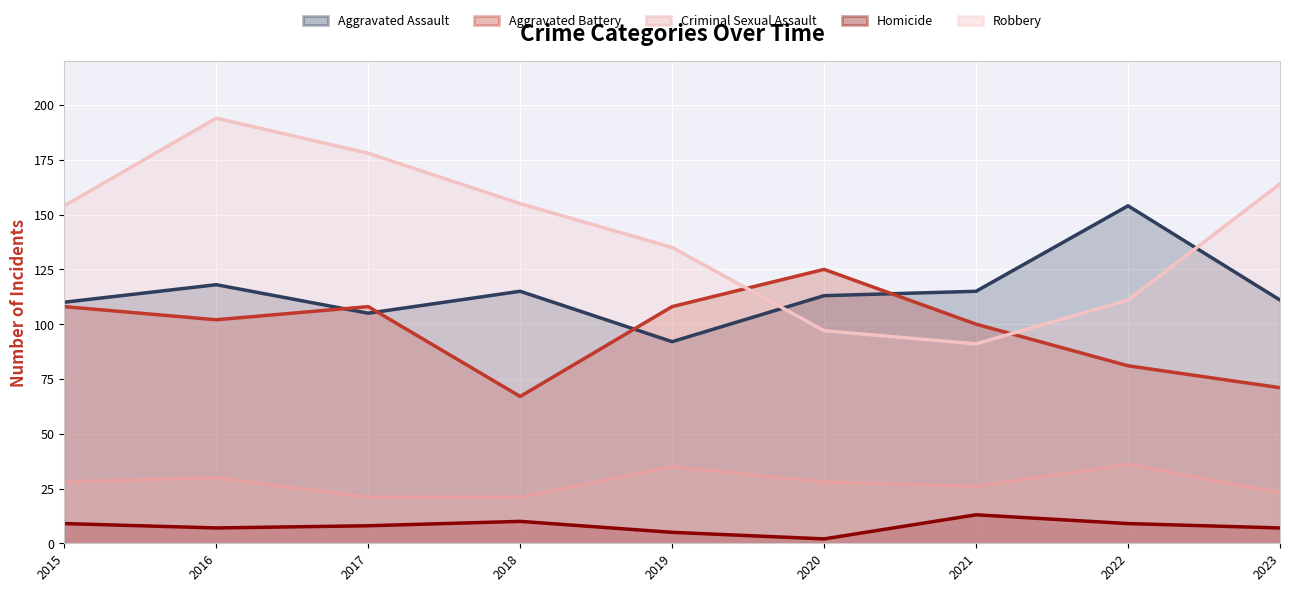

True or false: Robbery has a value of 194 at 2016.

True